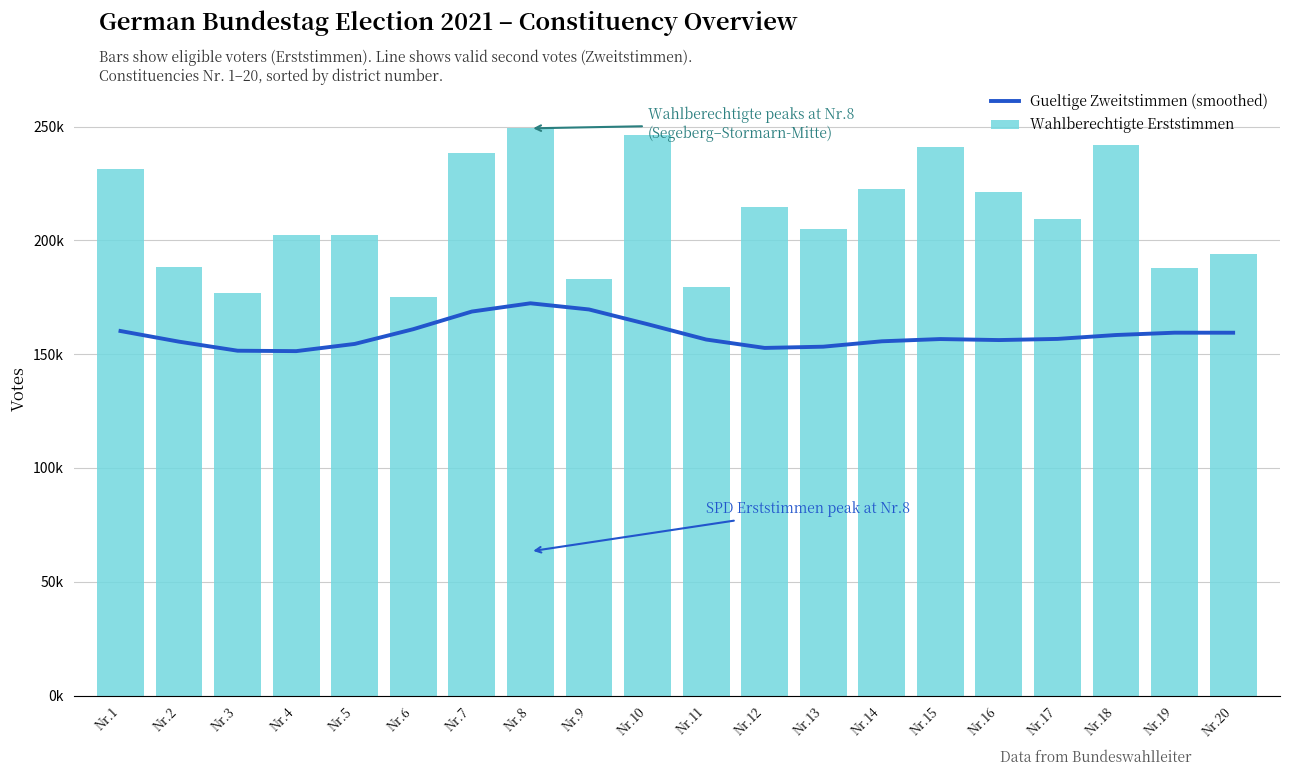

What is the value of the Gueltige Zweitstimmen (smoothed) bar at the 6th from the left?

160972.2